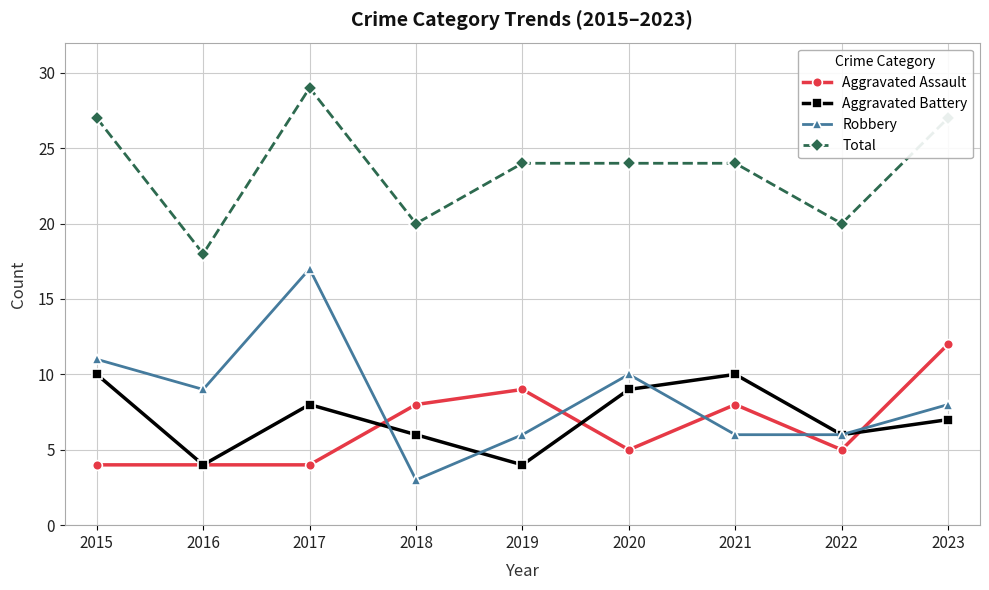

Is it true that Total equals 24 at 2019?

True